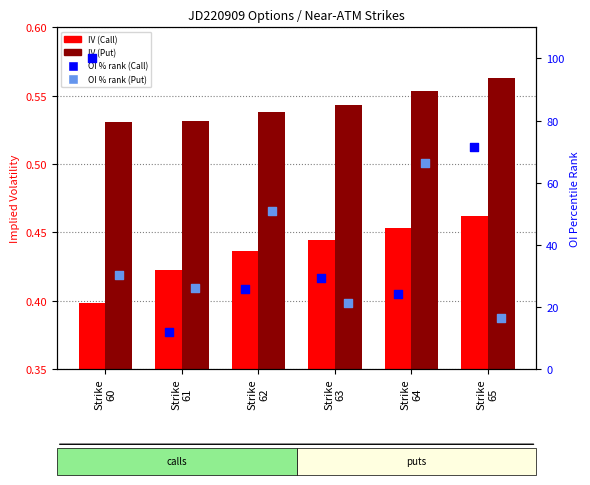

Which series has the largest total across all categories?

OI % rank (Call)